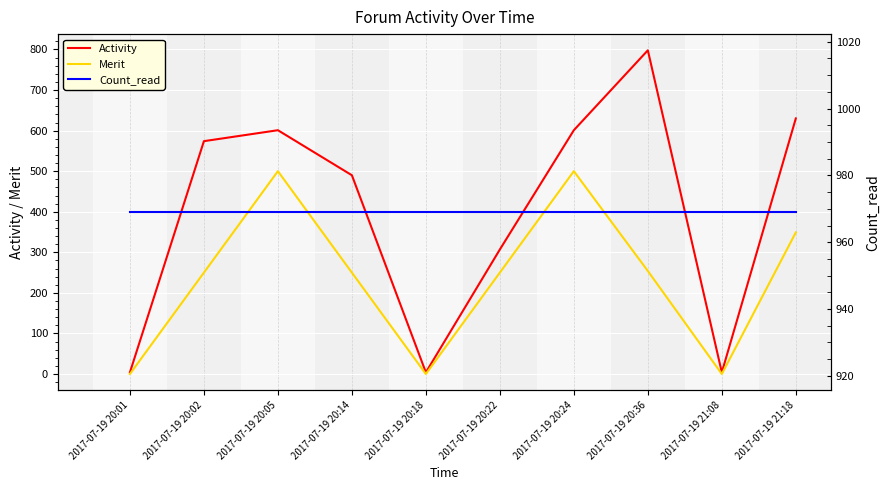

True or false: Merit and Activity intersect in this chart.

False